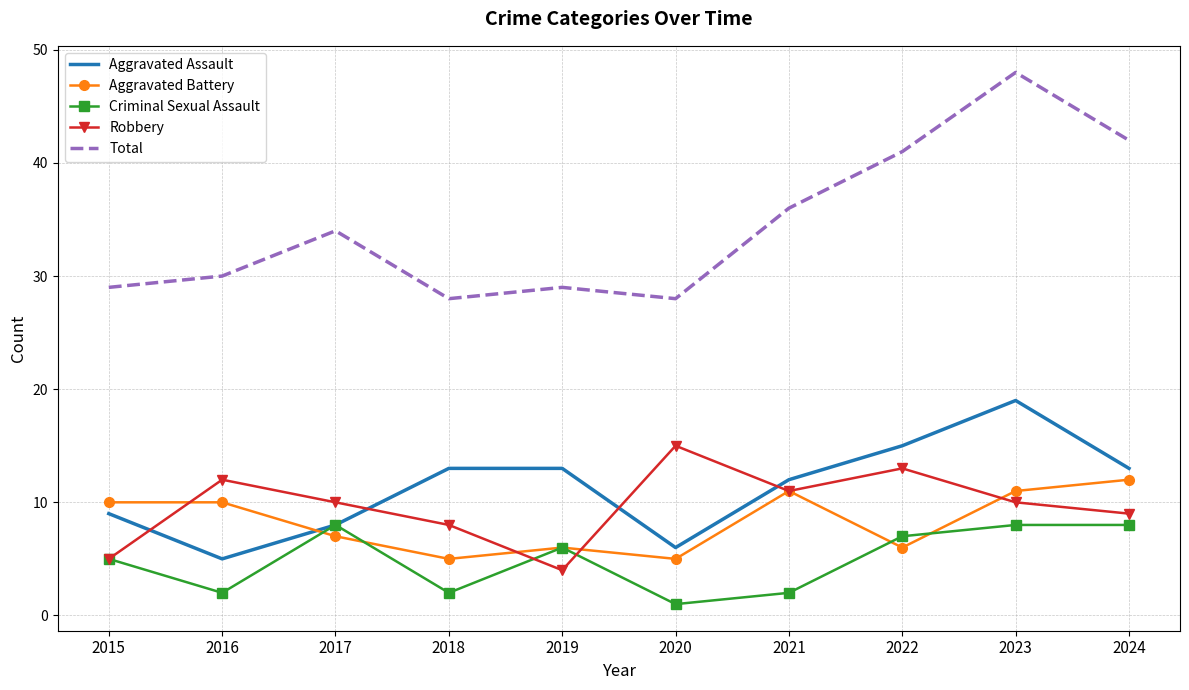

True or false: Aggravated Battery and Total cross at least once.

False